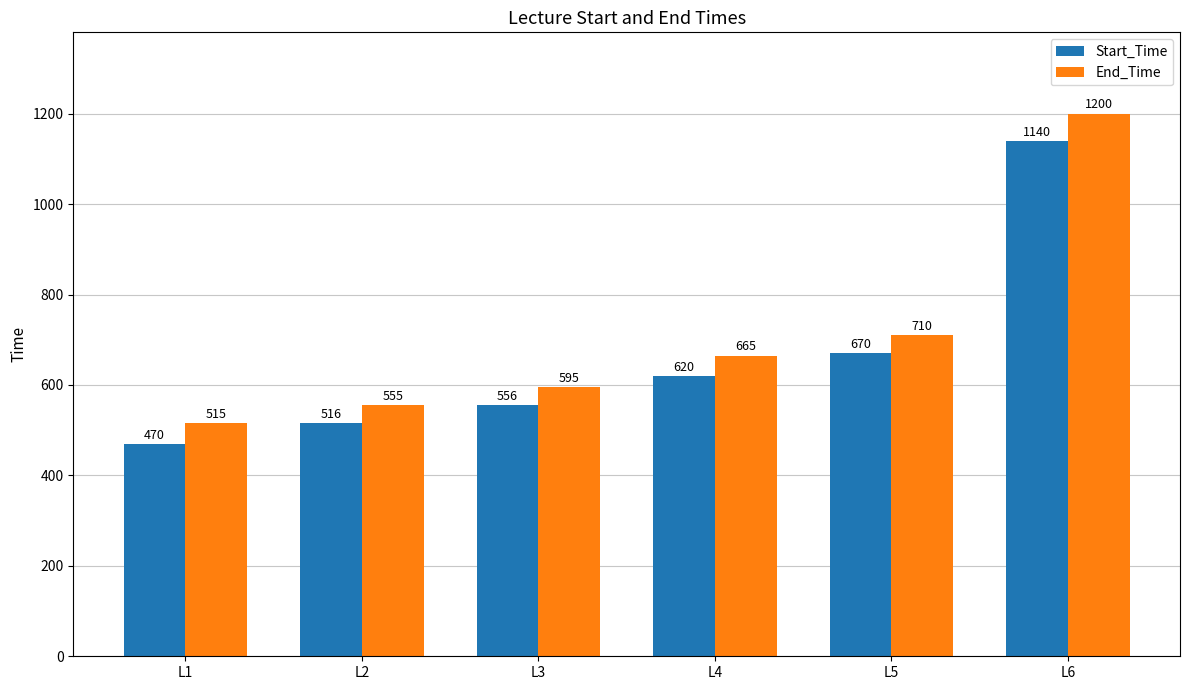

Is the value of Start_Time at L3 greater than the value of End_Time at L4?

No